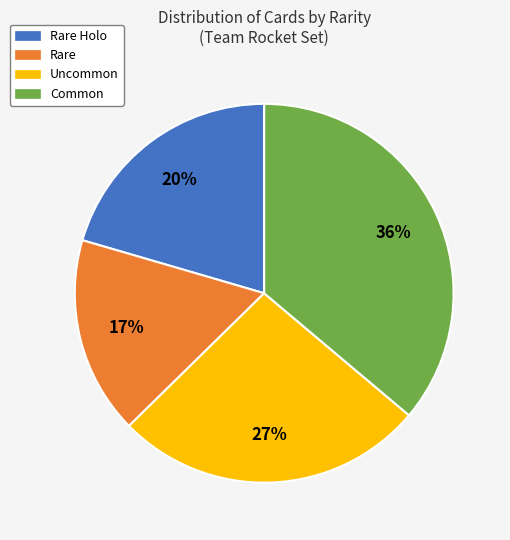

How many segments does this pie chart have?

4